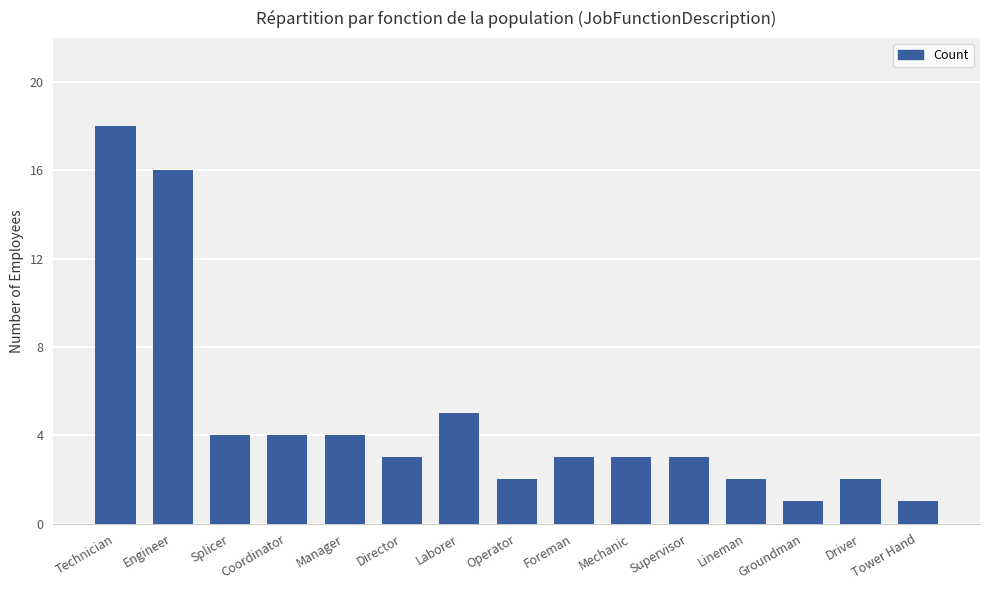

Does the chart contain any negative values?

No